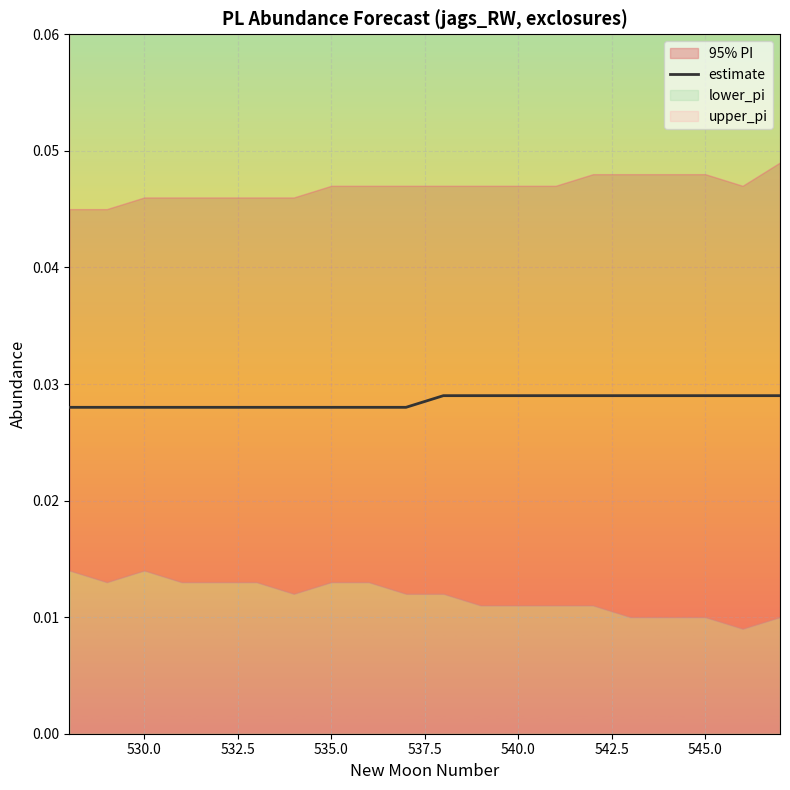

True or false: the data has more than 0 interior local peaks.

False